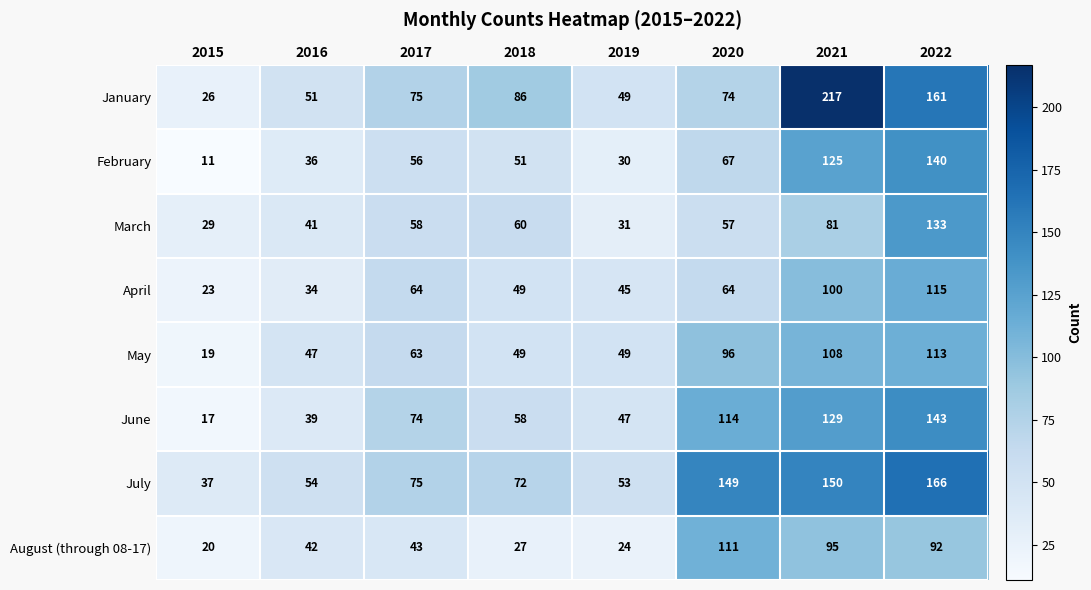

What is the minimum value shown in the chart?

11